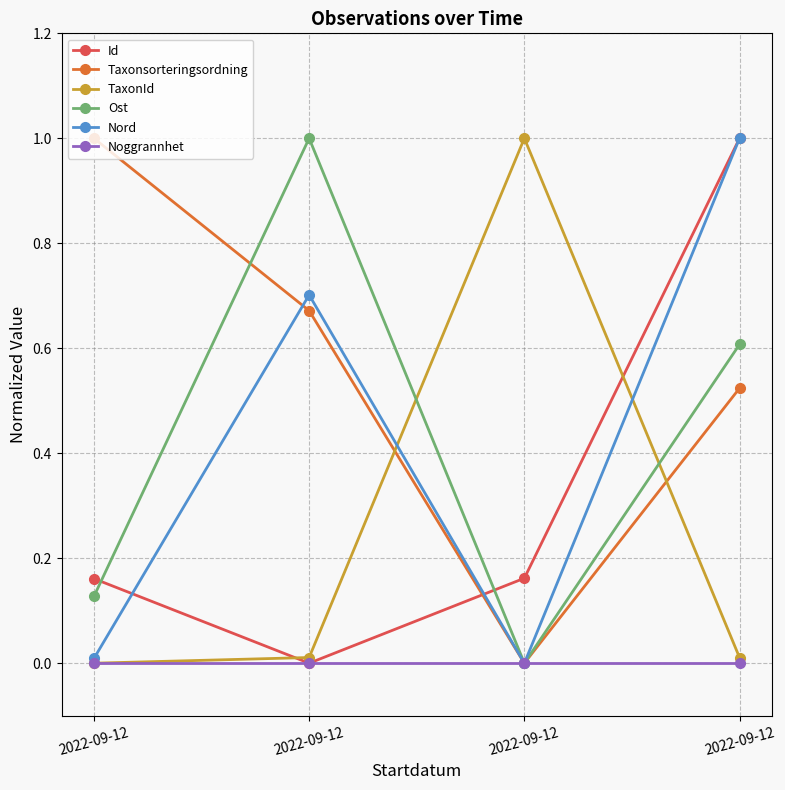

Is it true that Nord equals 0.0 at 2022-09-12?

False